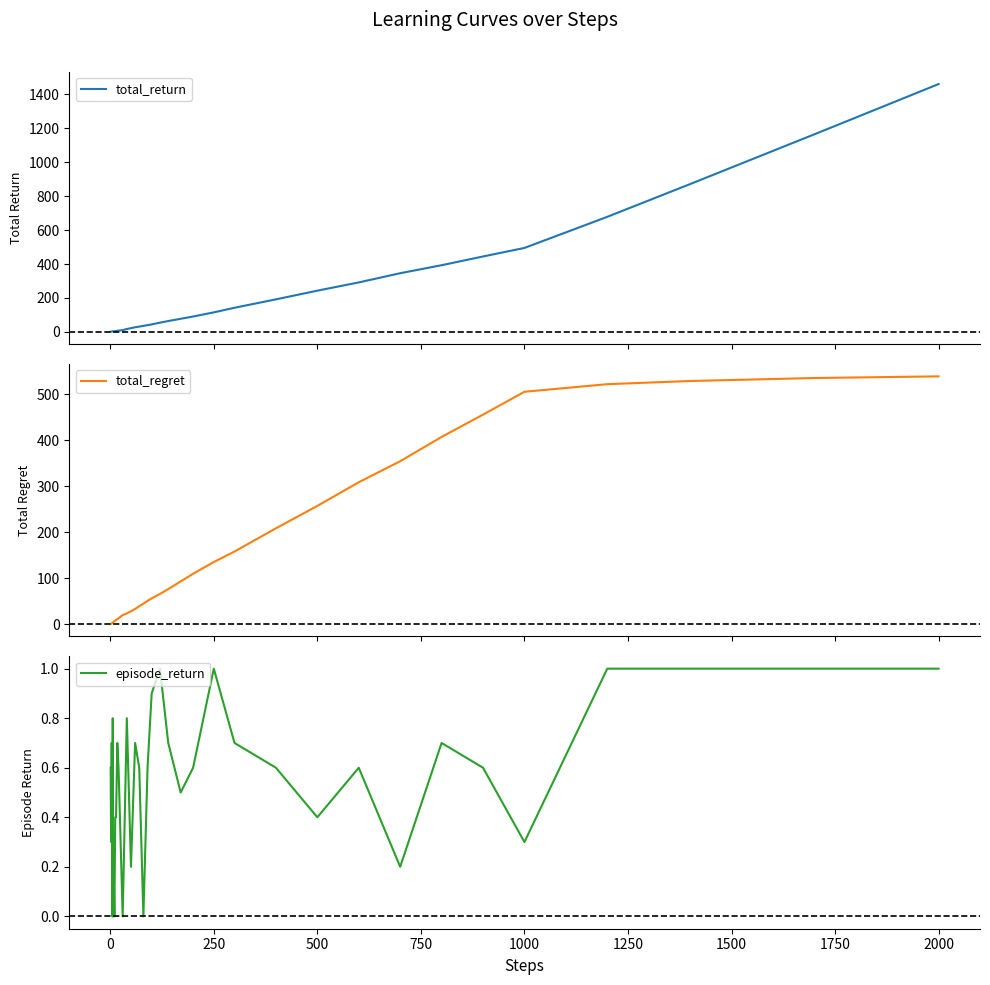

Which series has the largest total across all categories?

total_return